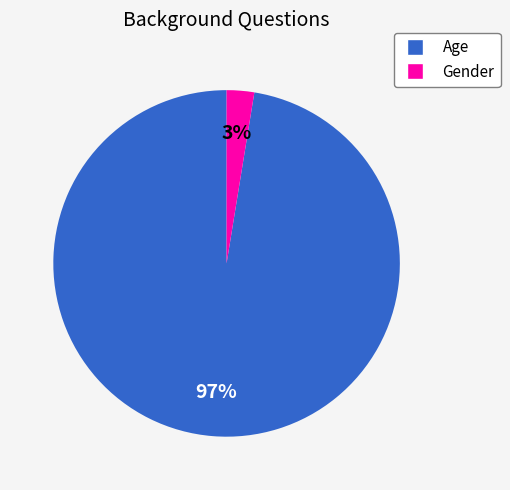

Which slice is the smallest?

Gender